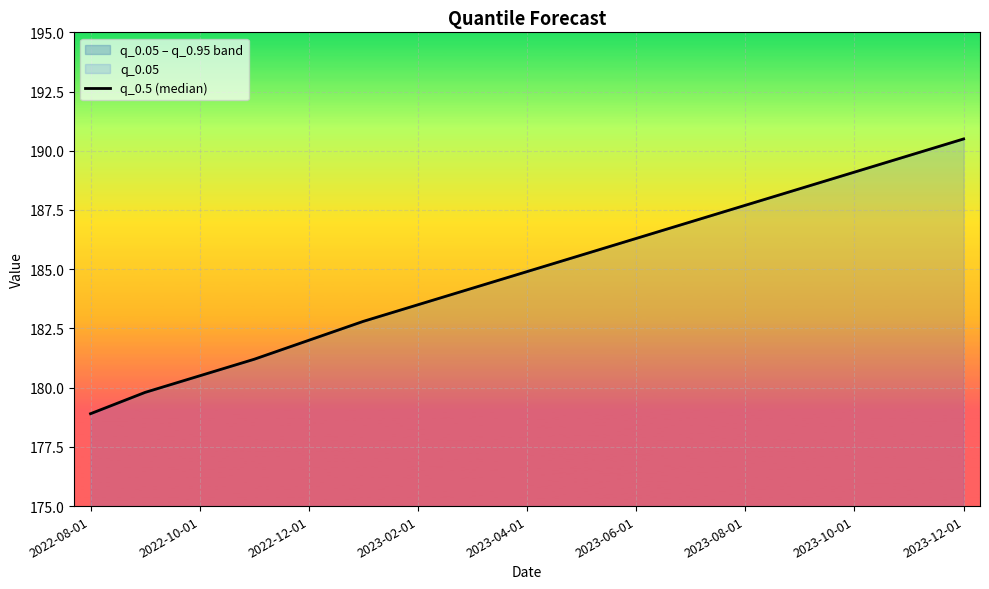

True or false: the data has more than 0 interior local peaks.

False